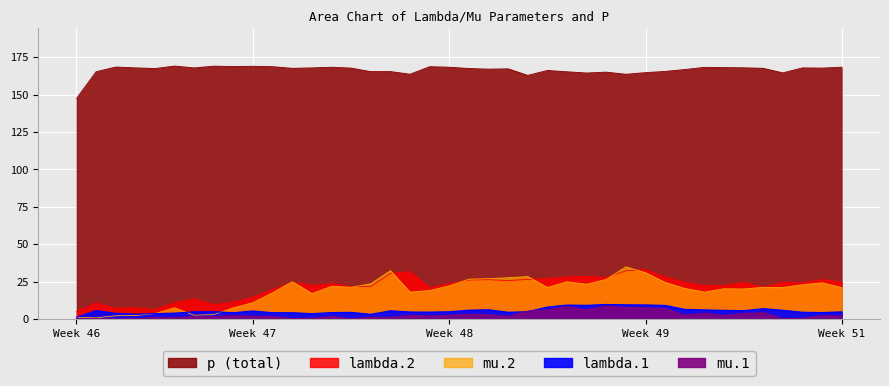

What is the sum of all mu.2 values?

742.8